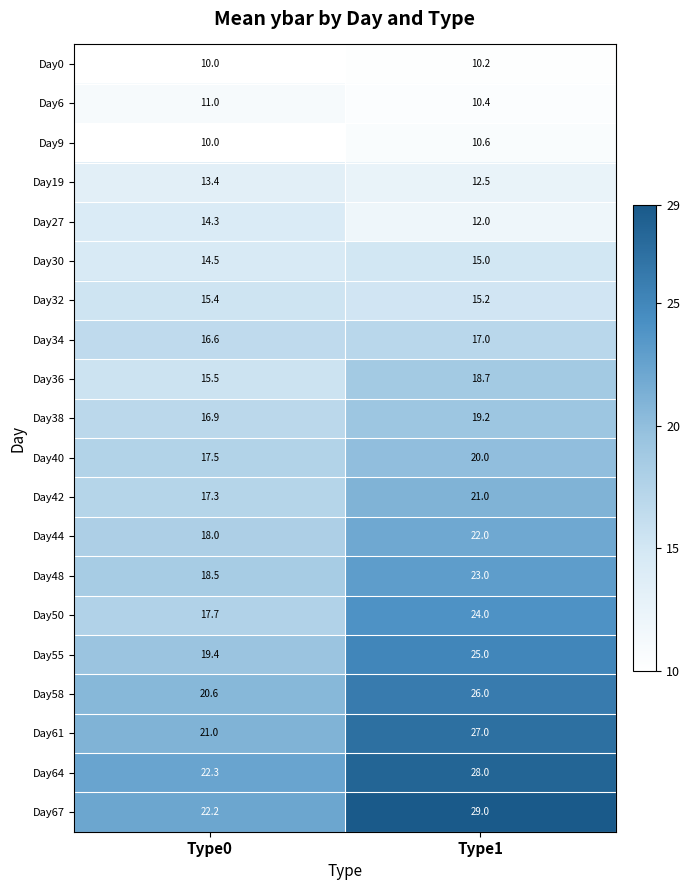

Rank the categories by Day30 value from lowest to highest.

Type0, Type1